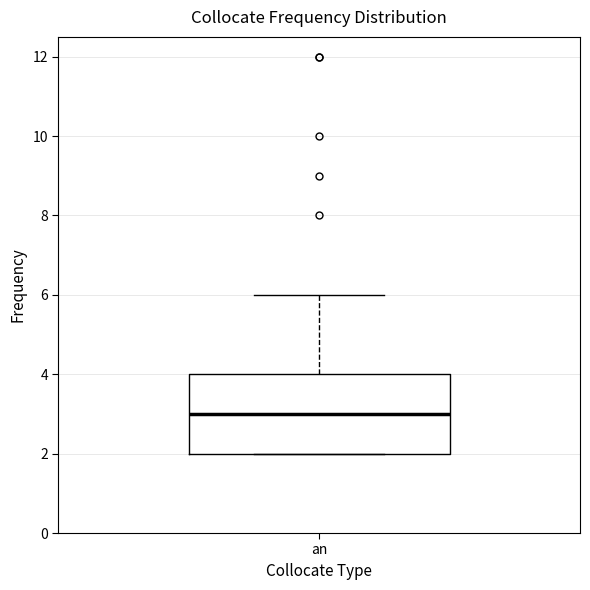

Transcribe this box plot: give where the median line is, the range the box spans, and where the two whiskers end, as read against the y-axis. The values are not printed on the chart, so give them approximately, as read against the axis.

median 3, box 2 to 4, whiskers 2 to 6